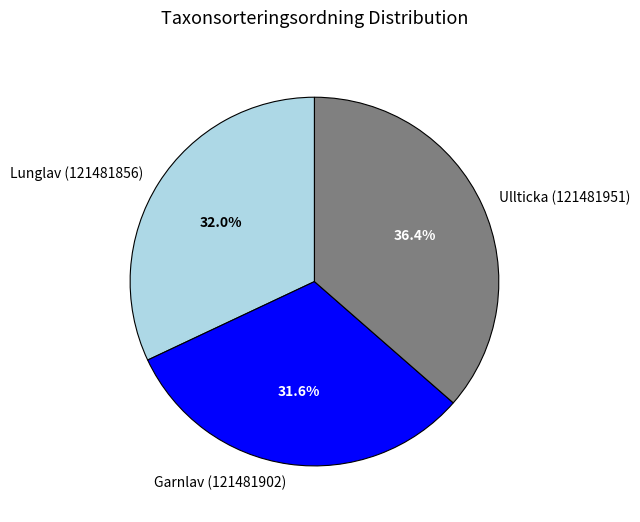

To the nearest percent, what percentage of the pie is Lunglav (121481856)?

32%